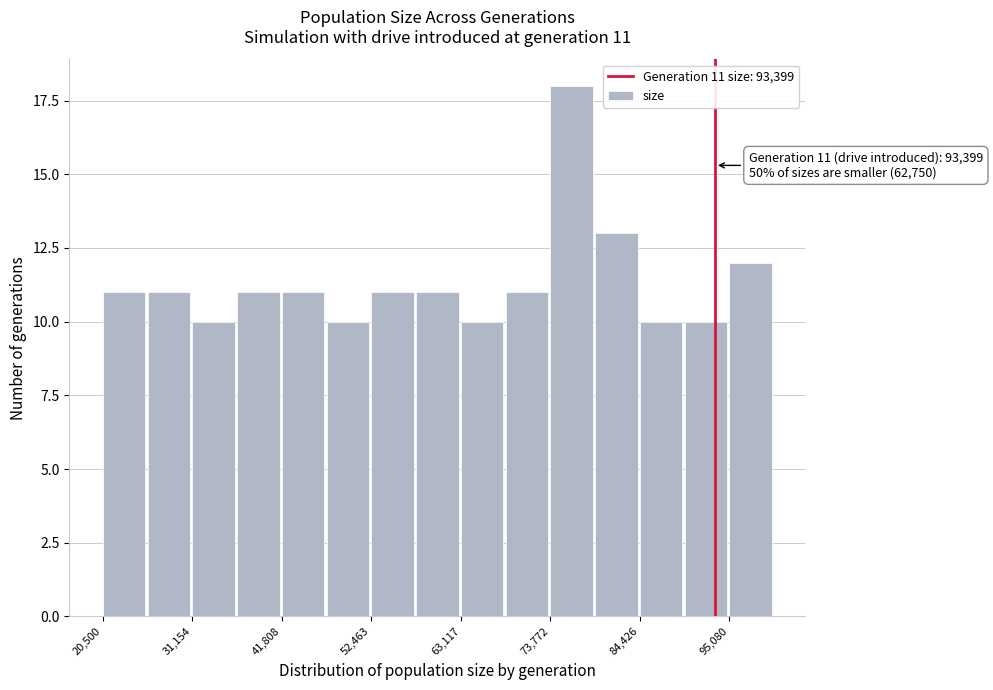

Around what value on the x-axis is the tallest bar? Give the approximate position of its centre, as read against the axis.

76000